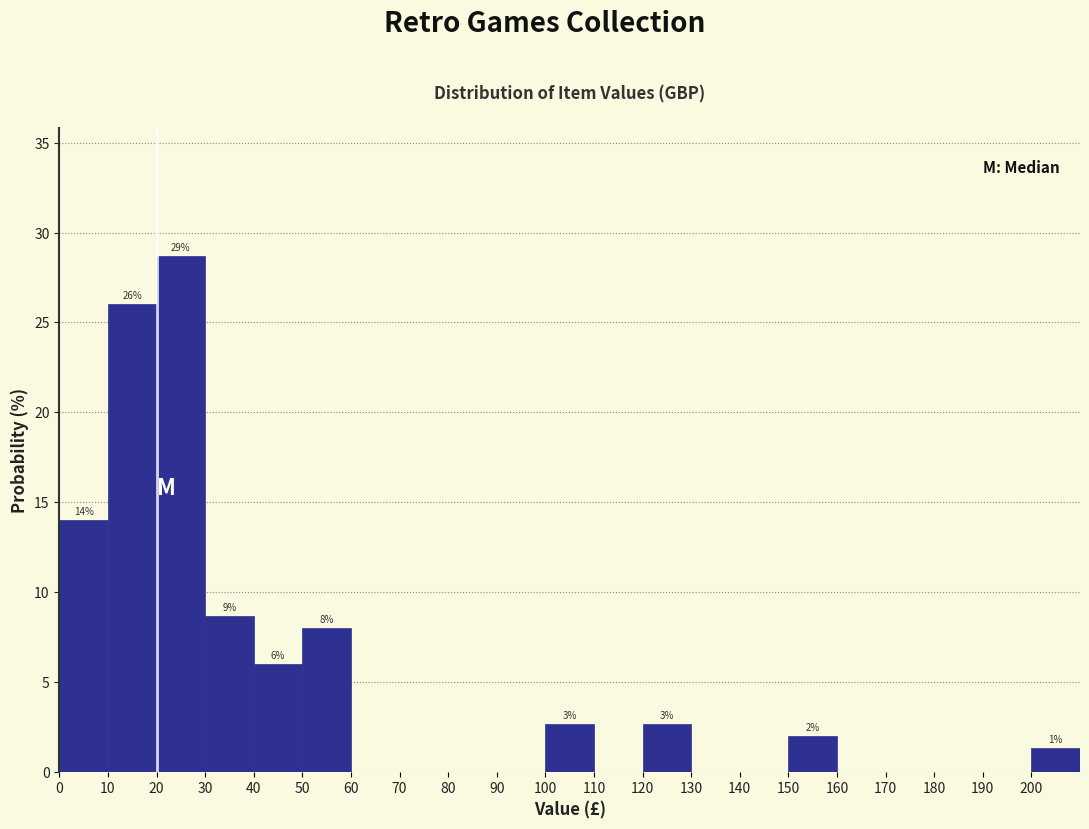

Which range on the x-axis has the tallest bar?

20 to 30